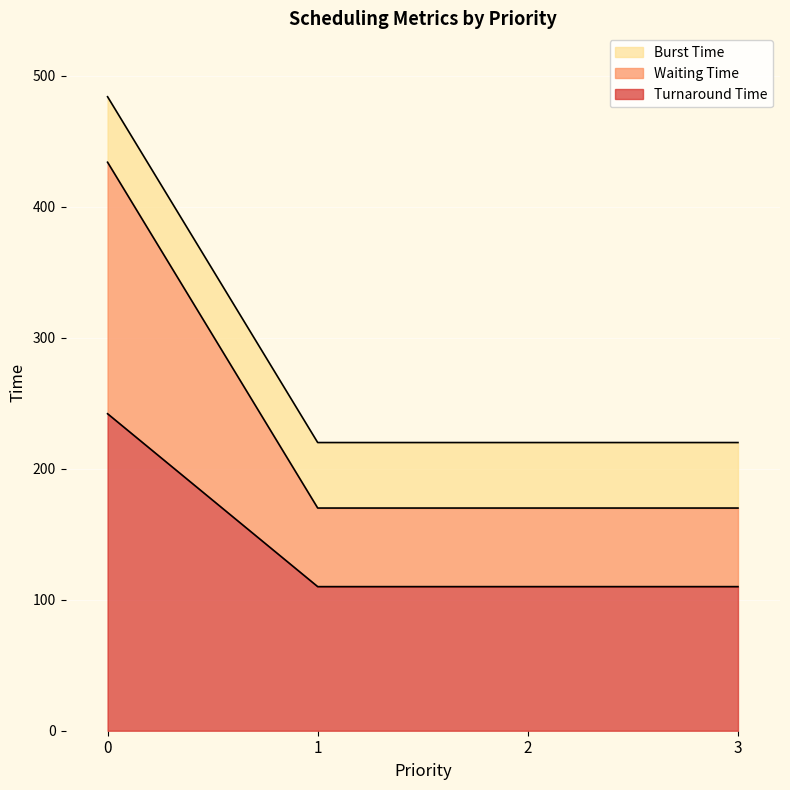

What is the minimum value for Turnaround Time?

110